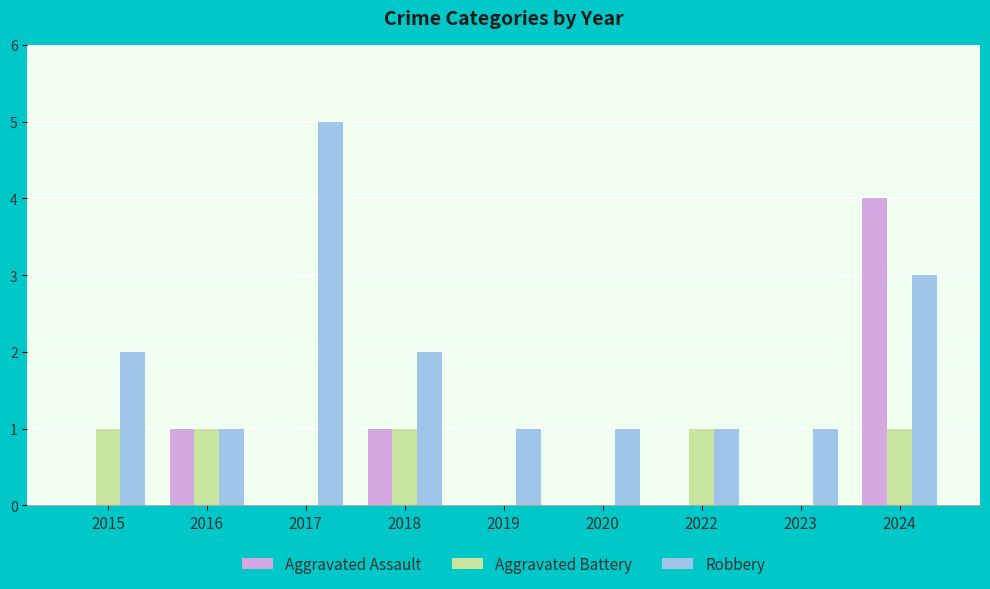

How many categories are shown in the chart?

9